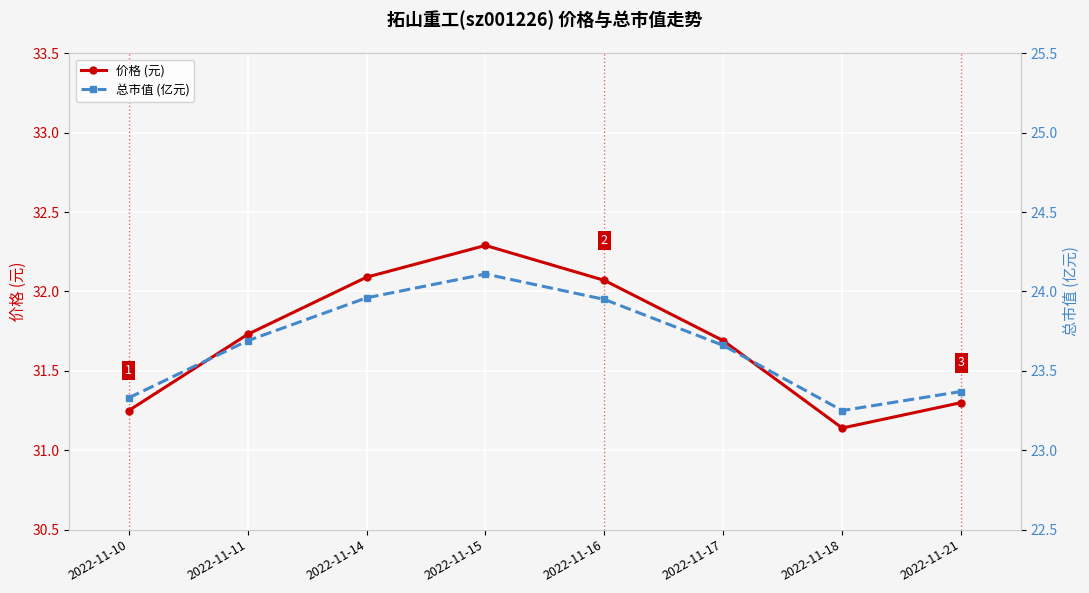

How many lines are shown in the chart?

2